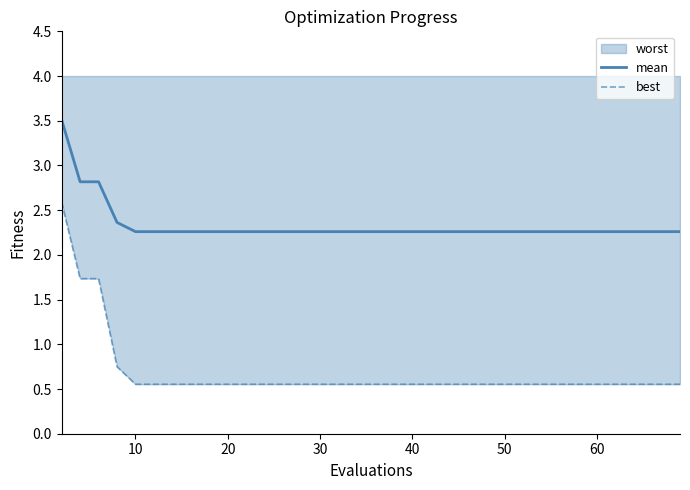

What is the maximum value for best?

2.6